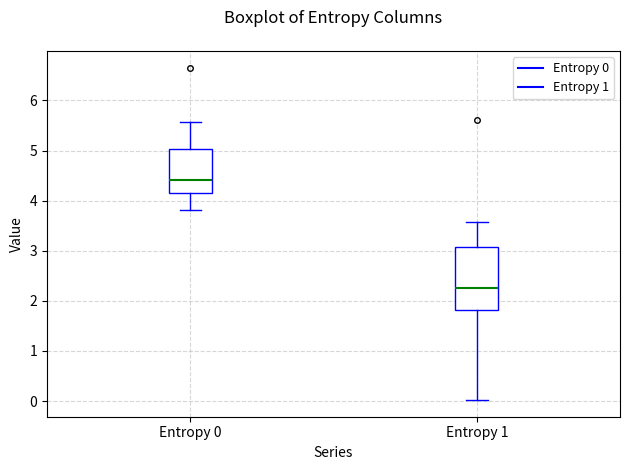

Where is the lower edge of the box for Entropy 0 on the y-axis? The values are not printed on the chart, so give them approximately, as read against the axis.

4.2